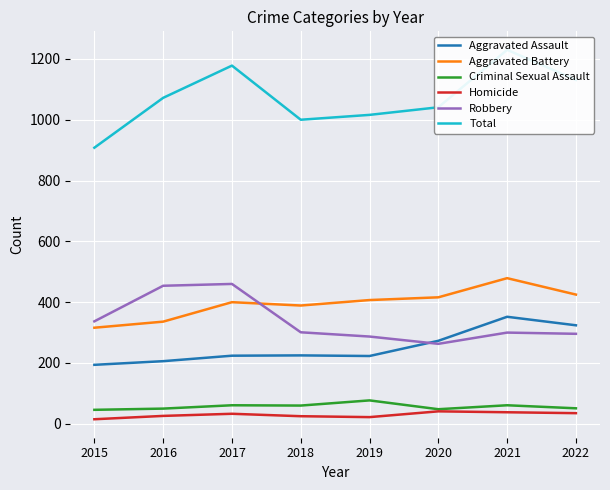

Where is Aggravated Assault nearest to the value 273?

2020